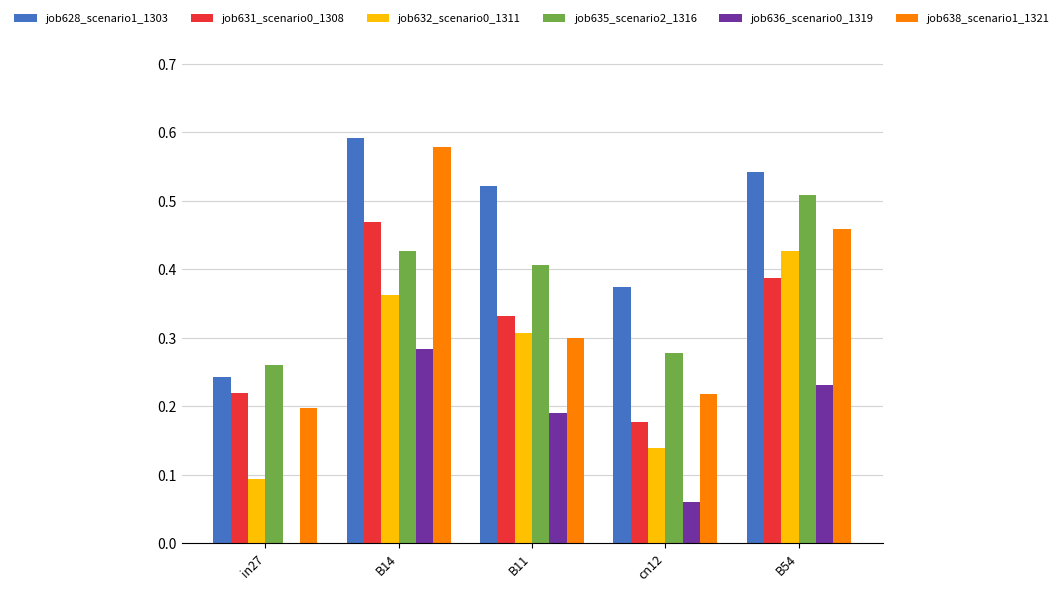

Is the value of job636_scenario0_1319 at B11 greater than the value of job635_scenario2_1316 at B11?

No